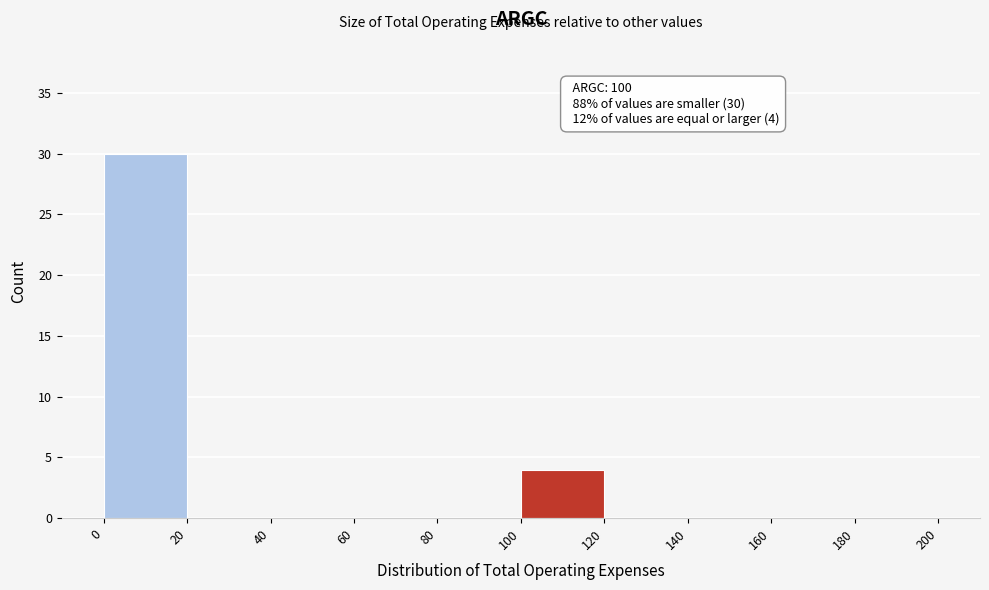

Over which range of the x-axis is the bar tallest?

0 to 20